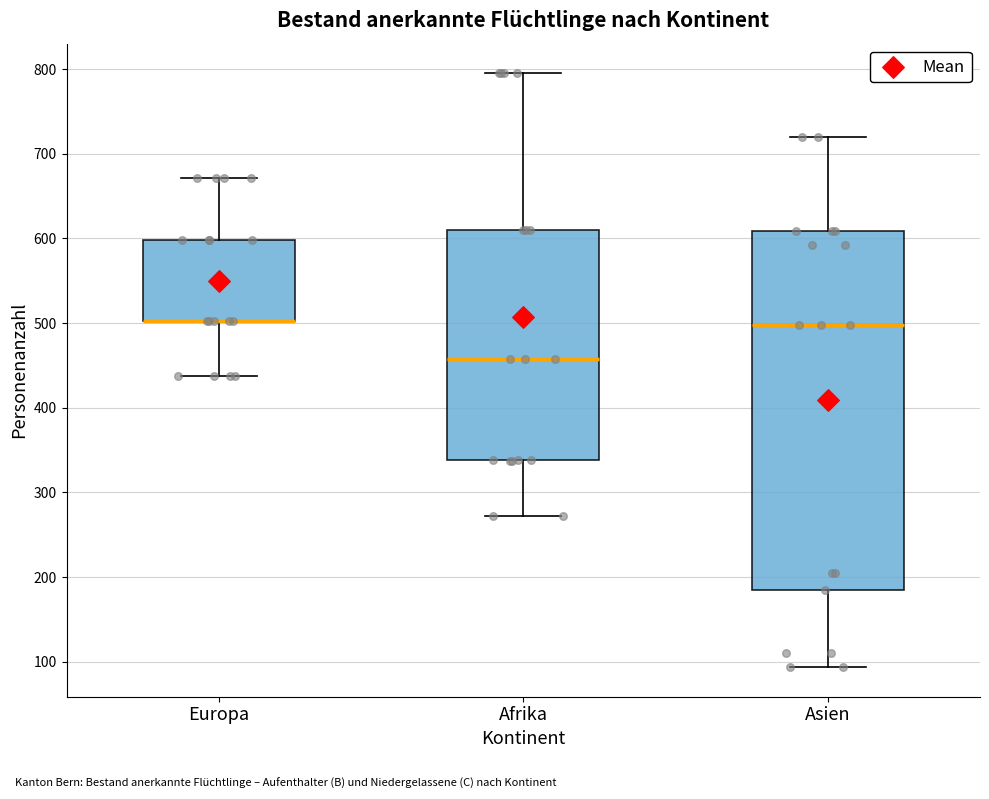

Where is the upper edge of the box for Europa on the y-axis? The values are not printed on the chart, so give them approximately, as read against the axis.

600